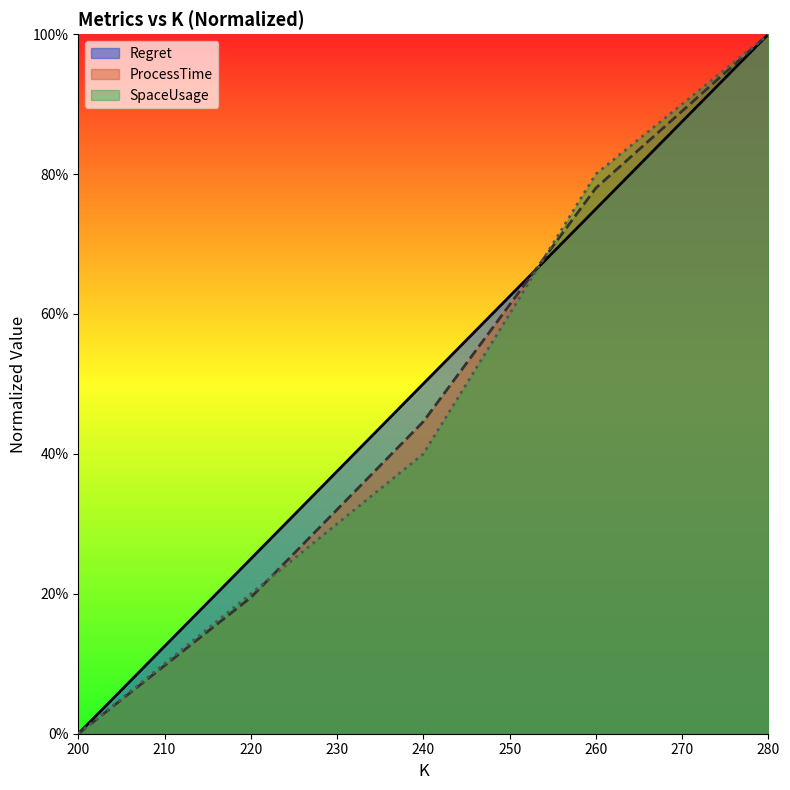

How many data points in ProcessTime are above 0?

4